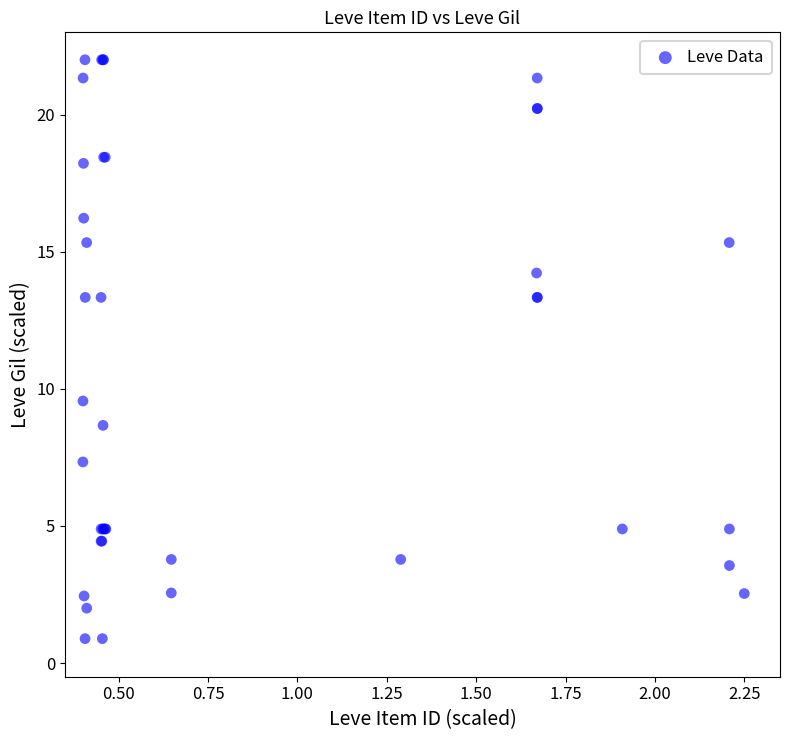

What Y value in the scatter plot is closest to 11?

9.6